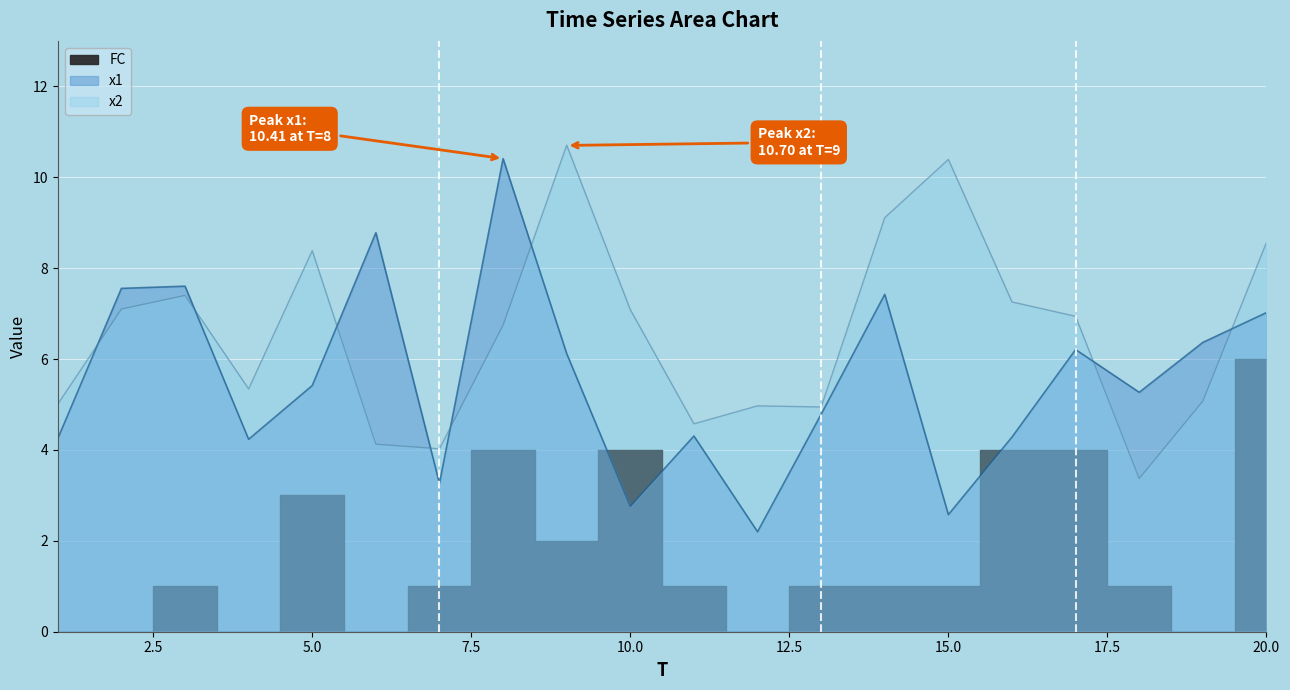

Rank the categories by x1 value from highest to lowest.

8, 6, 3, 2, 14, 20, 19, 17, 9, 5, 18, 13, 11, 16, 1, 4, 7, 10, 15, 12